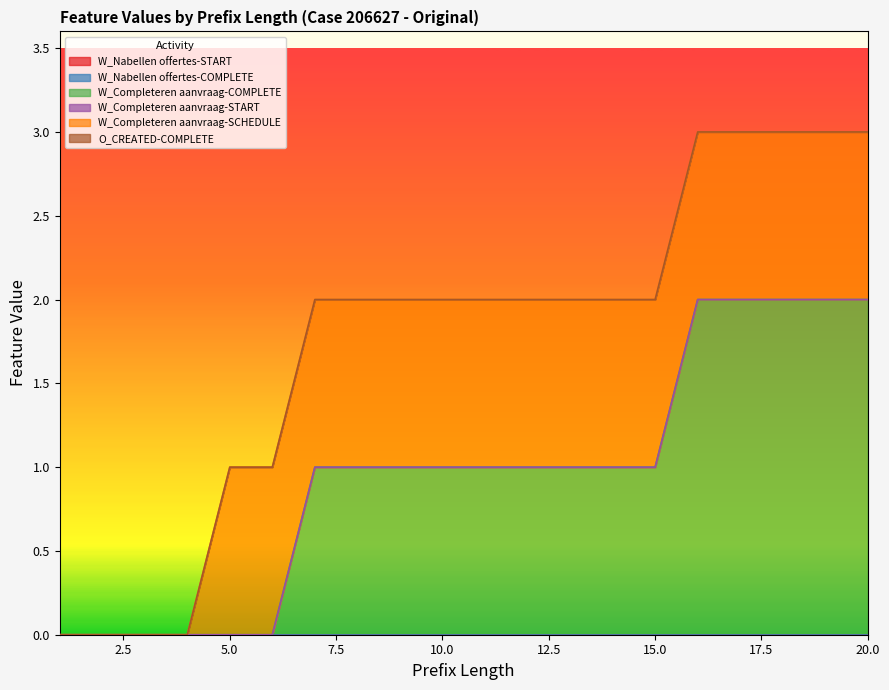

Which category has the highest value in the W_Completeren aanvraag-COMPLETE series?

16